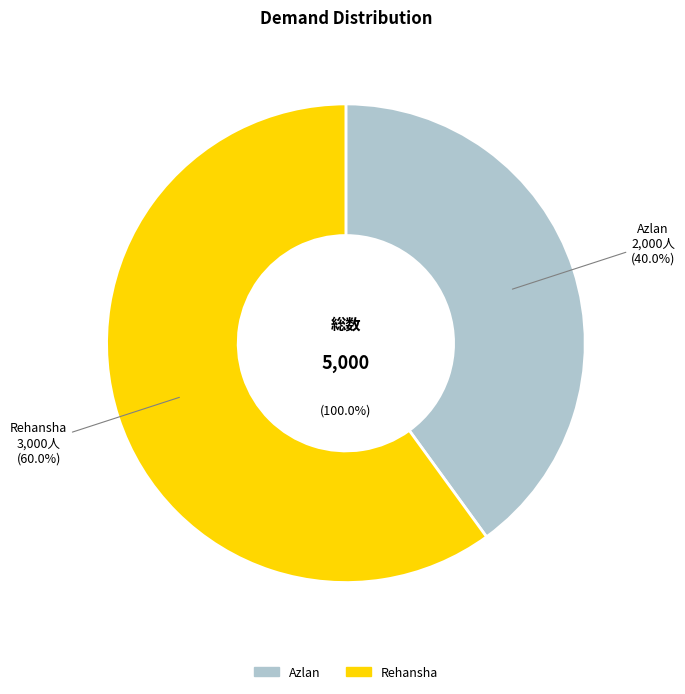

To the nearest percent, what is the difference between the Rehansha and Azlan slice percentages?

20%